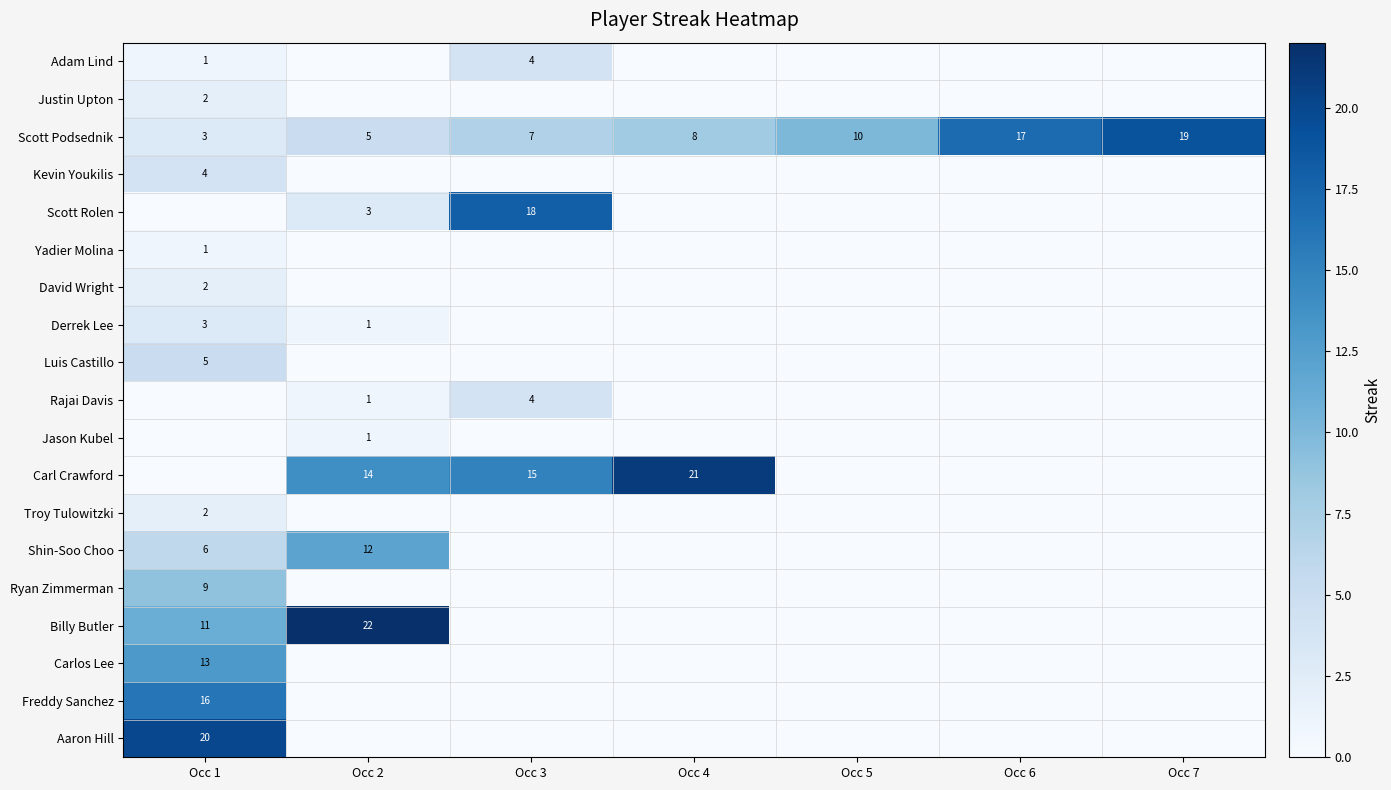

What is the difference between the Scott Podsednik values at Occ 3 and Occ 4?

1